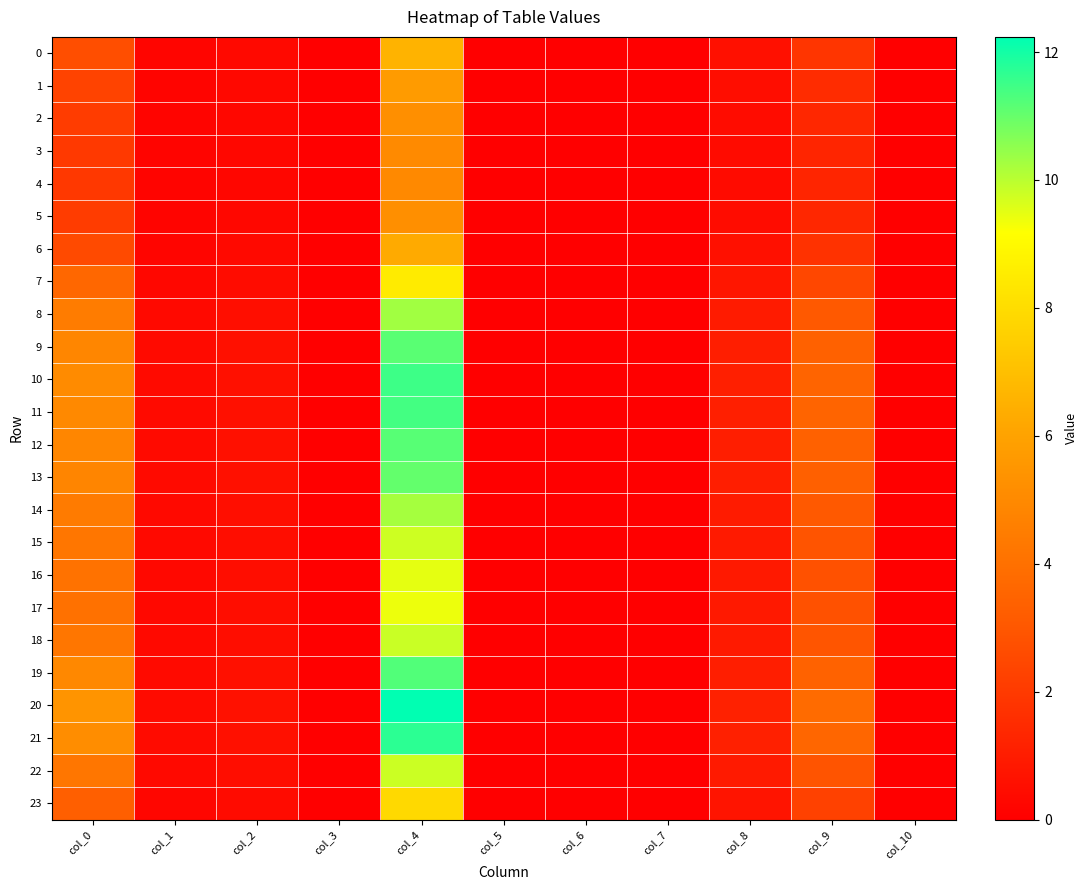

At which category is the sum across all series the highest?

col_4